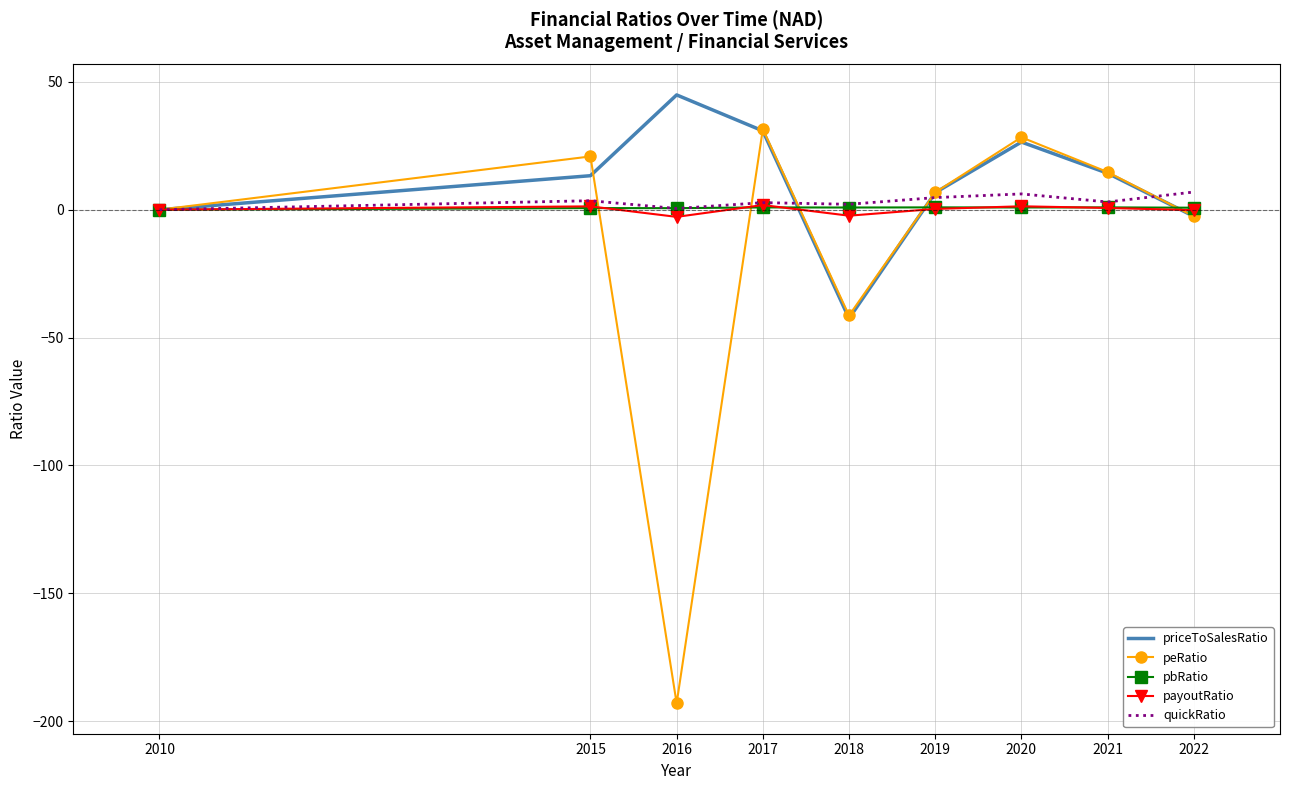

True or false: peRatio has a value of -57.6 at 2018.

False